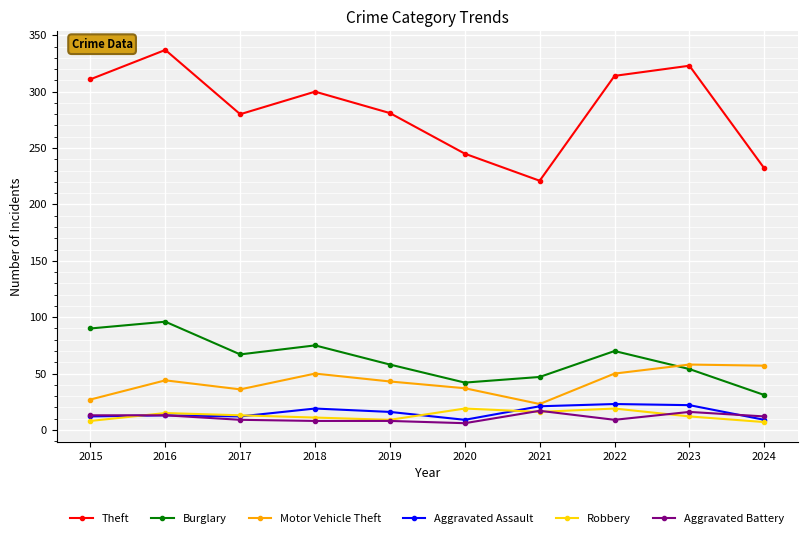

Which series has the widest spread of values?

Theft